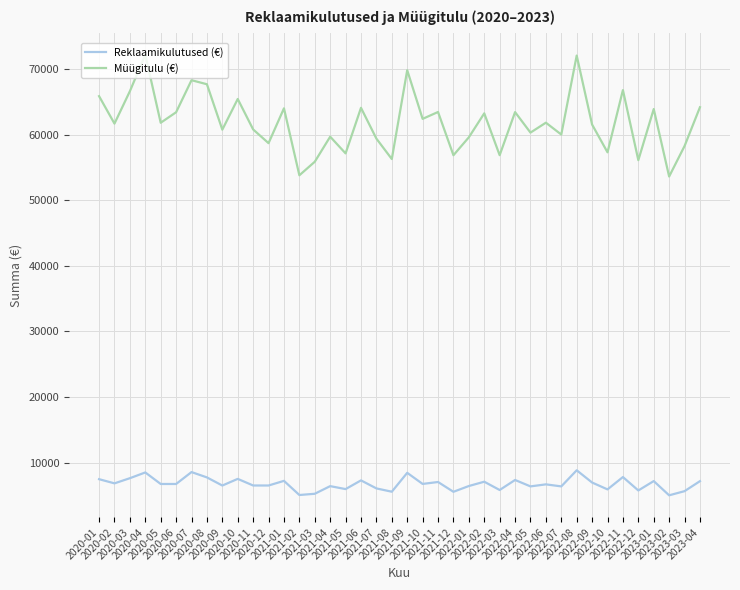

True or false: Reklaamikulutused (€) has a value of 2202.5 at 2020-06.

False